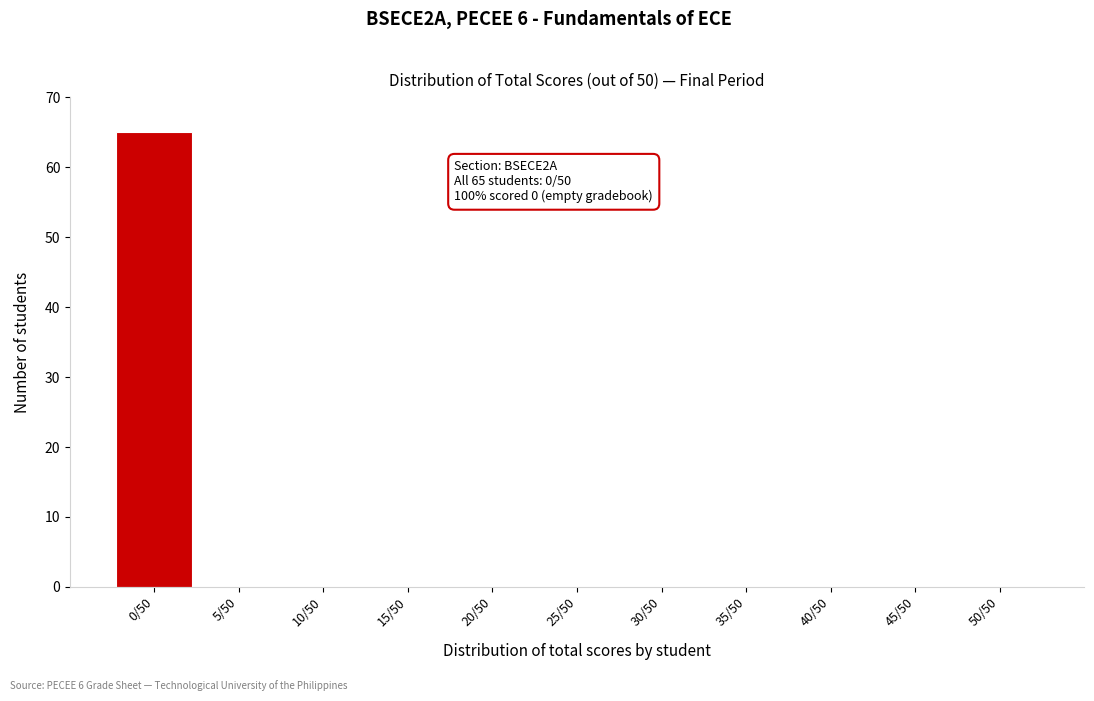

Reading left to right, transcribe all the data shown in this chart.

0/50=65	5/50=0	10/50=0	15/50=0	20/50=0	25/50=0	30/50=0	35/50=0	40/50=0	45/50=0	50/50=0